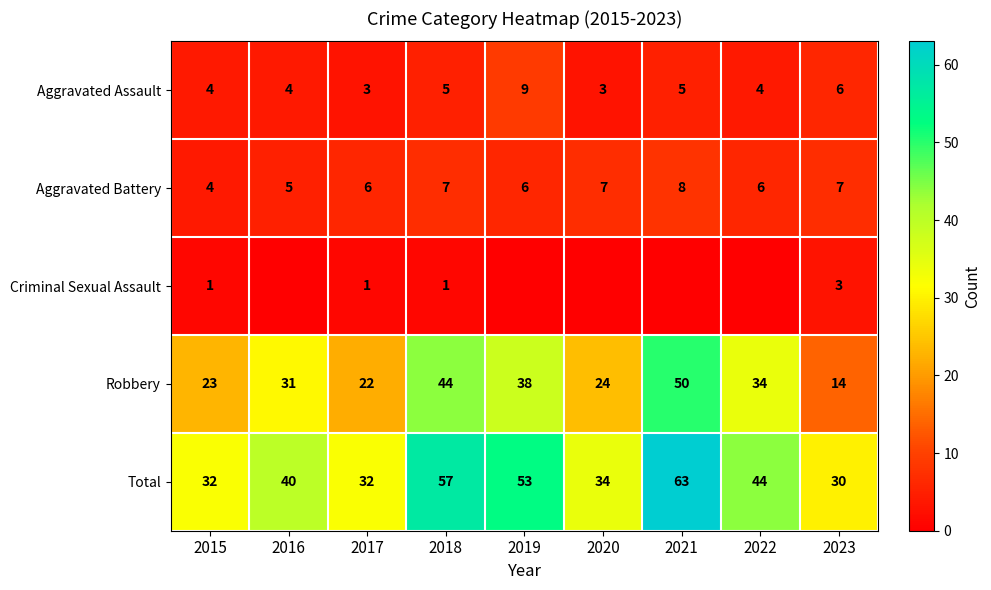

How many distinct data groups are displayed?

5